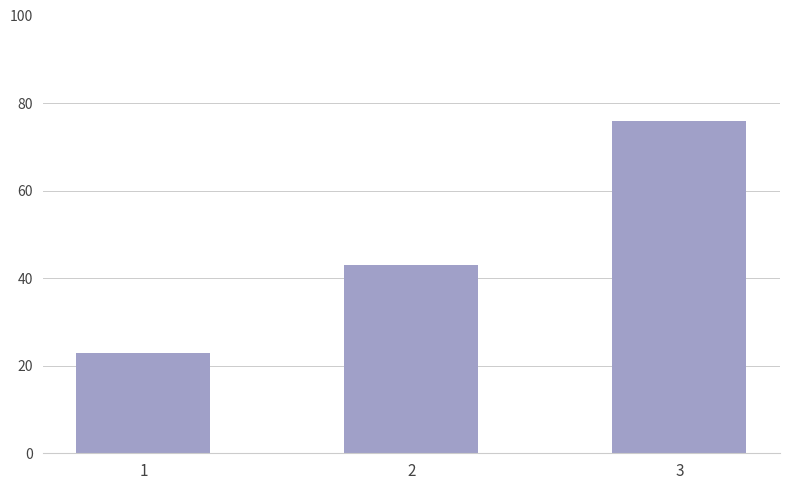

Between 2 and 1, which is larger?

2